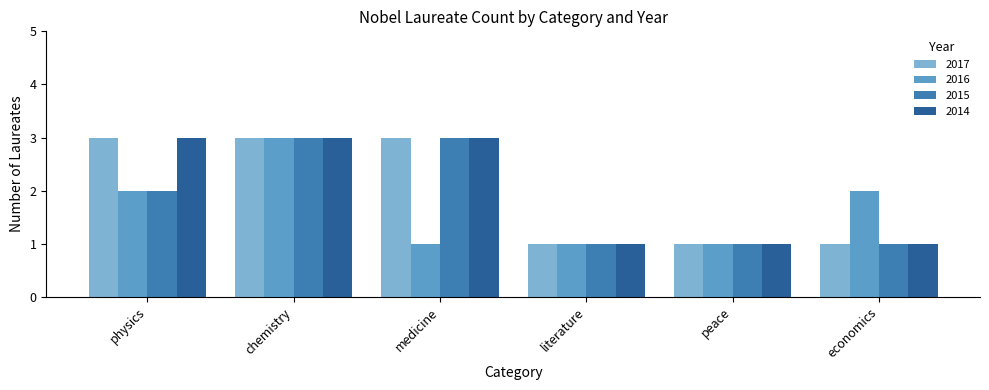

What is the total value across all series at chemistry?

12